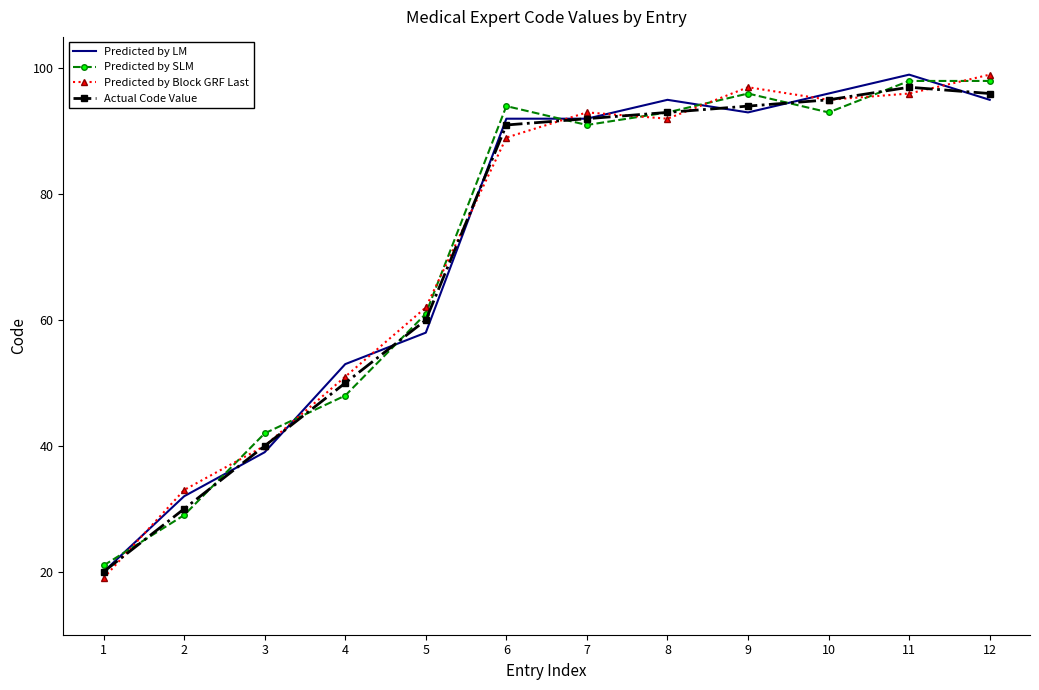

The Predicted by LM series shows 43 at 11. True or false?

False